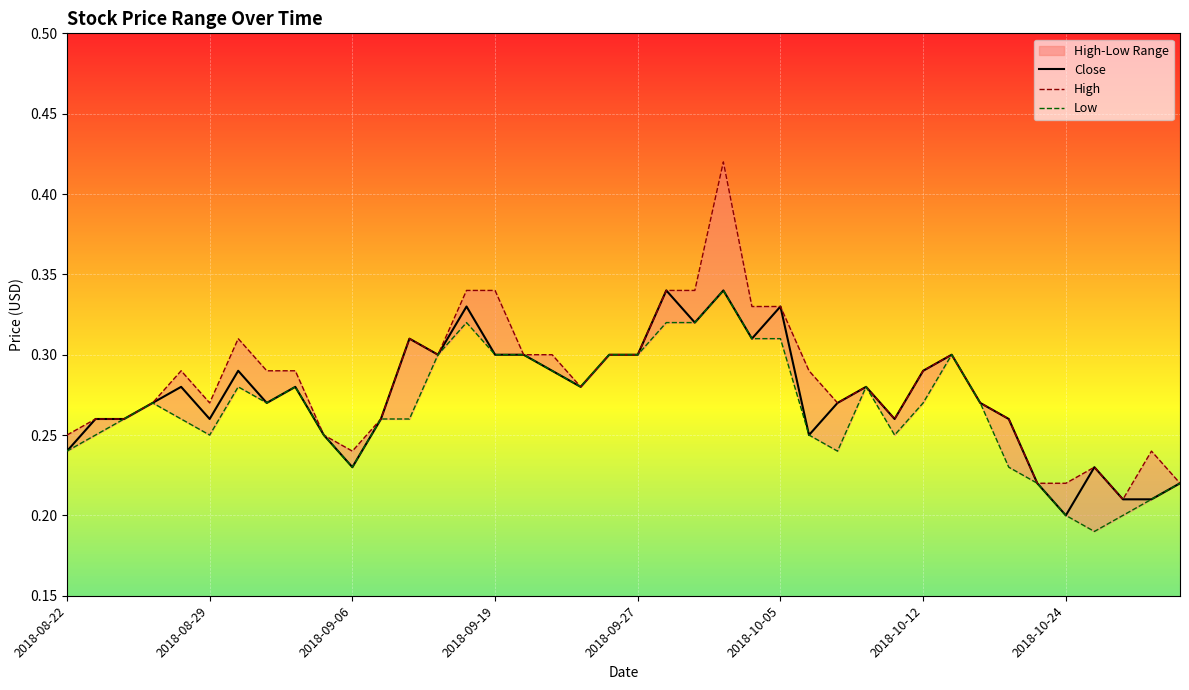

Reading left to right, what are all the values shown in this chart?

Close: 0.2	0.3	0.3	0.3	0.3	0.3	0.3	0.3	0.3	0.2	0.2	0.3	0.3	0.3	0.3	0.3	0.3	0.3	0.3	0.3	0.3	0.3	0.3	0.3	0.3	0.3	0.2	0.3	0.3	0.3	0.3	0.3	0.3	0.3	0.2	0.2	0.2	0.2	0.2	0.2
High: 0.2	0.3	0.3	0.3	0.3	0.3	0.3	0.3	0.3	0.2	0.2	0.3	0.3	0.3	0.3	0.3	0.3	0.3	0.3	0.3	0.3	0.3	0.3	0.4	0.3	0.3	0.3	0.3	0.3	0.3	0.3	0.3	0.3	0.3	0.2	0.2	0.2	0.2	0.2	0.2
Low: 0.2	0.2	0.3	0.3	0.3	0.2	0.3	0.3	0.3	0.2	0.2	0.3	0.3	0.3	0.3	0.3	0.3	0.3	0.3	0.3	0.3	0.3	0.3	0.3	0.3	0.3	0.2	0.2	0.3	0.2	0.3	0.3	0.3	0.2	0.2	0.2	0.2	0.2	0.2	0.2